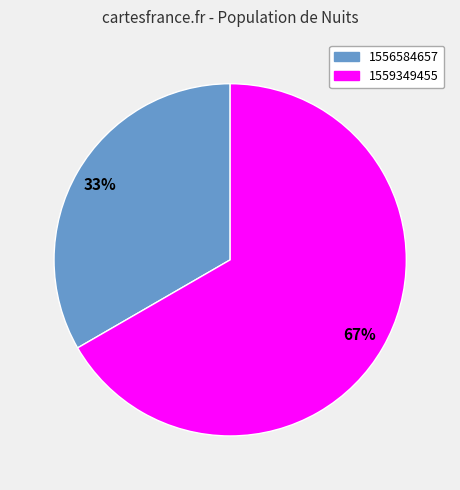

To the nearest percent, what is the average slice percentage?

50%